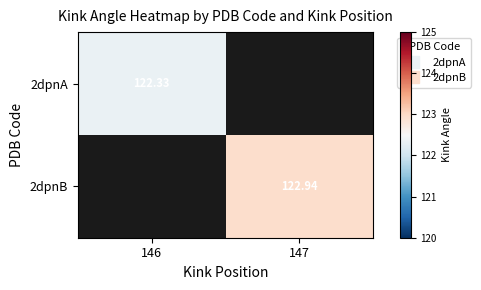

Which series has the largest range (max minus min)?

2dpnA